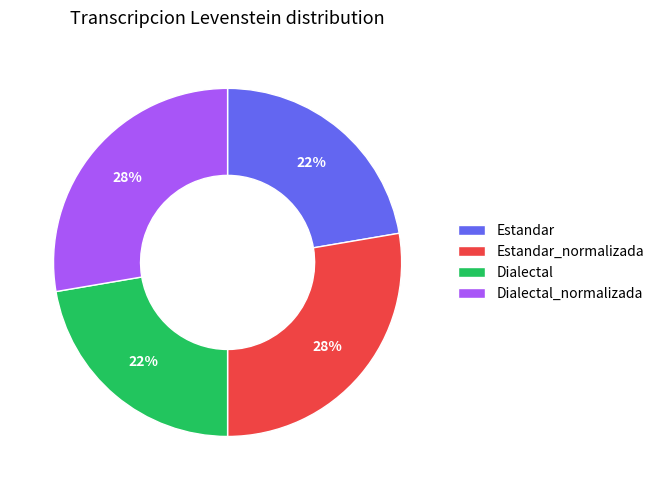

Is it true that Dialectal is 22% of the pie?

True